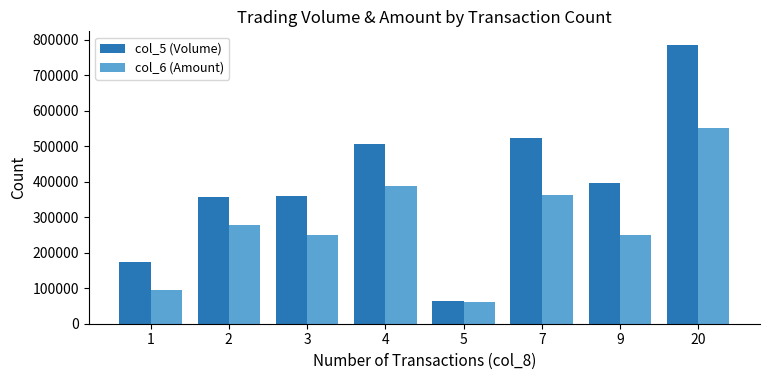

The value of col_5 (Volume) at 7 is 522000. True or false?

True